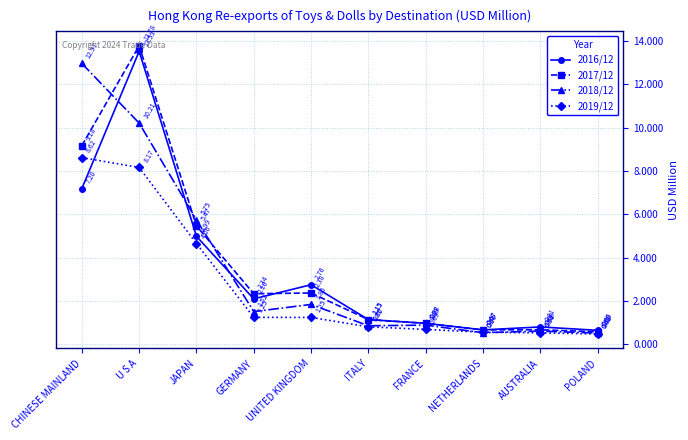

Which series has the largest range (max minus min)?

2017/12